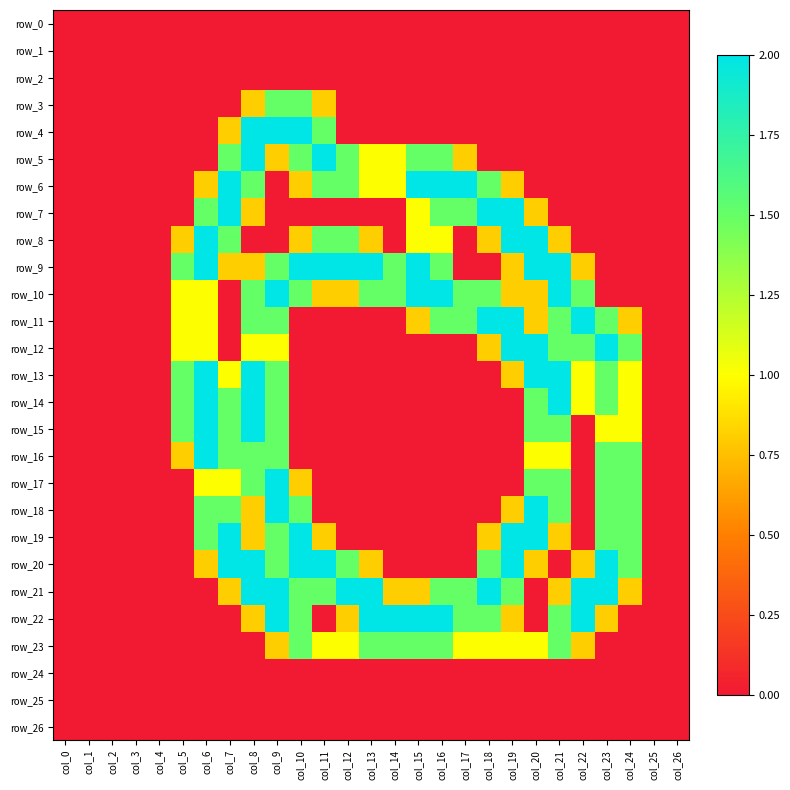

Which series has the largest total across all categories?

row_21